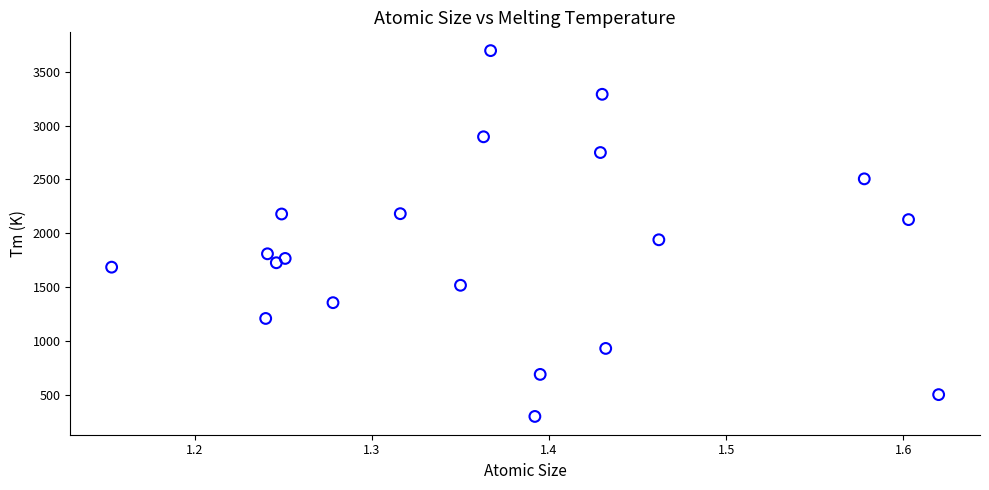

What Y value in the scatter plot is closest to 1998?

1941.0